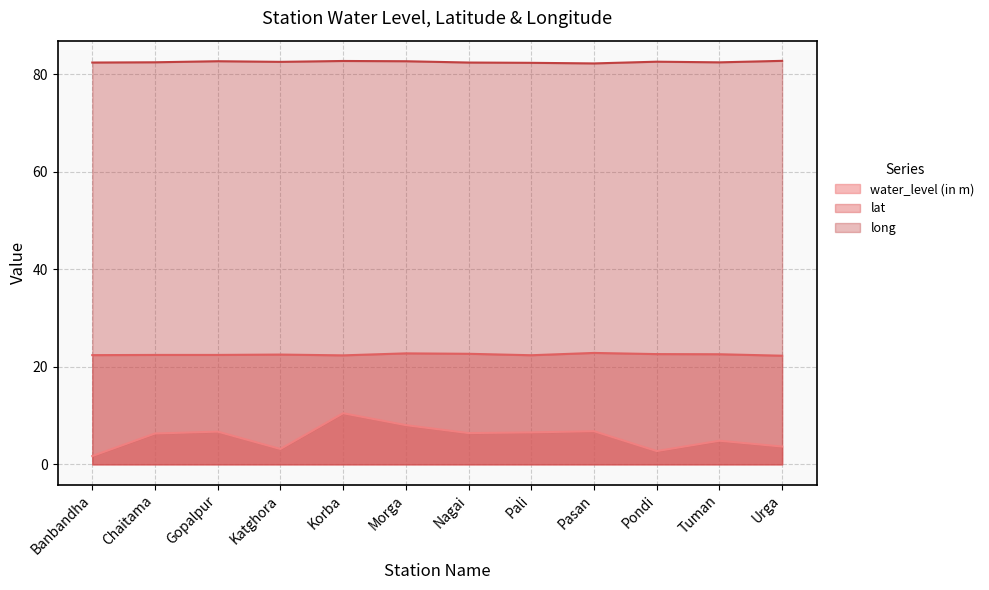

What is the value of the long point at the 6th from the left?

82.6